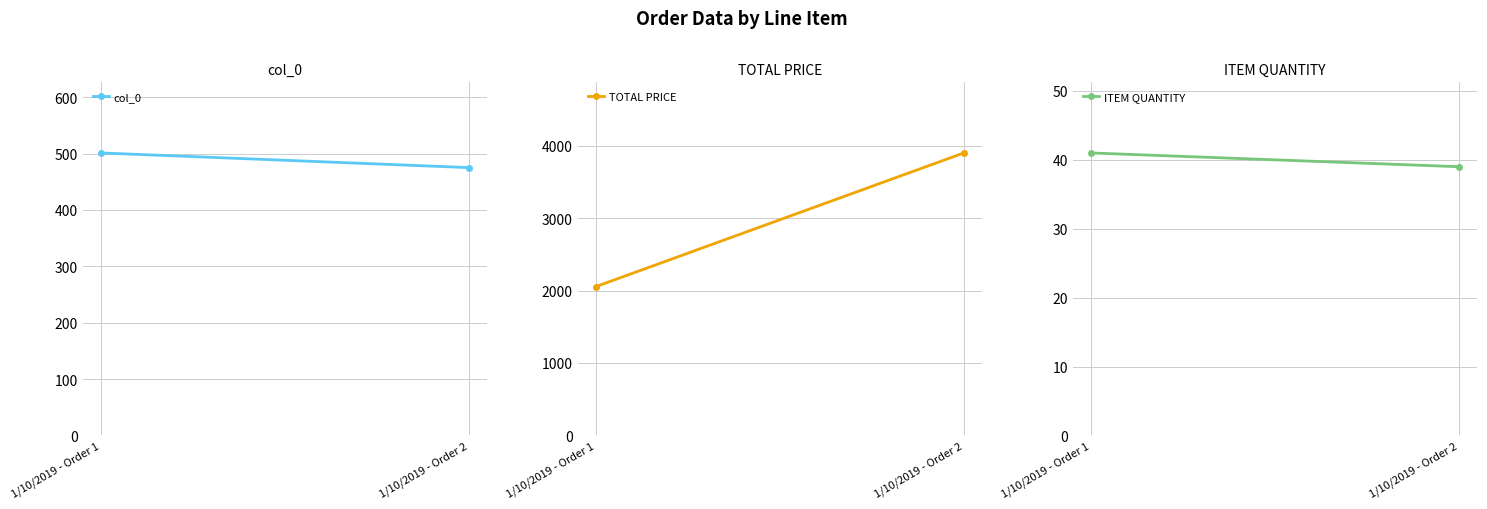

Between 1/10/2019 - Order 1 and 1/10/2019 - Order 2, which is larger?

1/10/2019 - Order 1